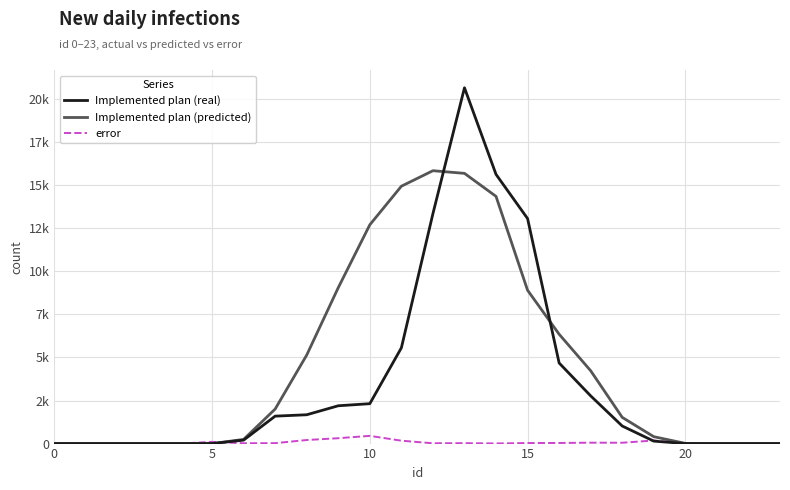

Does the chart display data point markers on the line(s)?

No